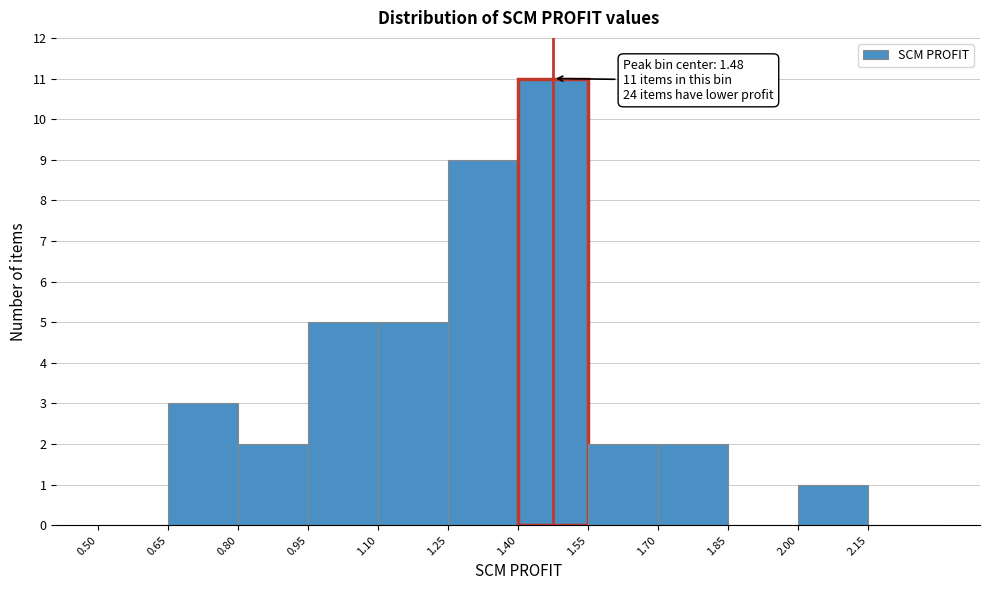

Which range on the x-axis has the tallest bar?

1.40 to 1.55